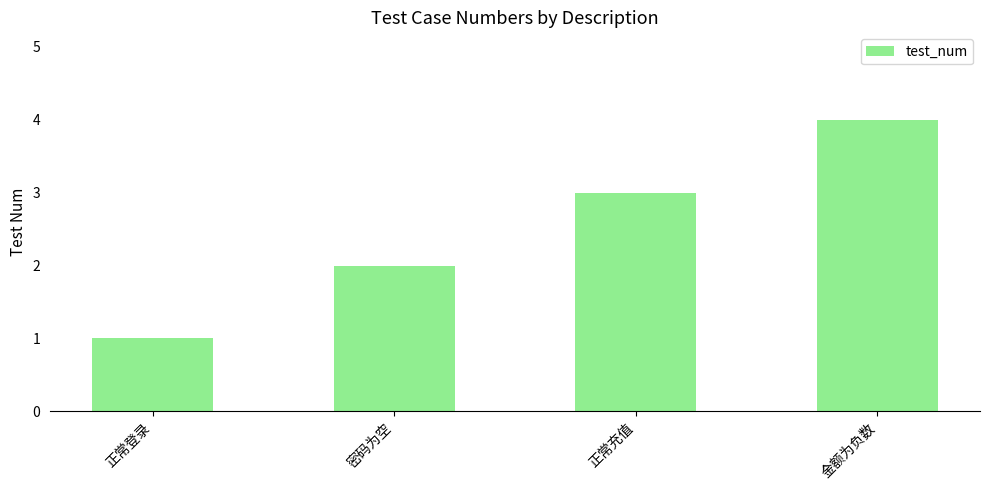

Reading left to right, transcribe all the data shown in this chart.

1	2	3	4